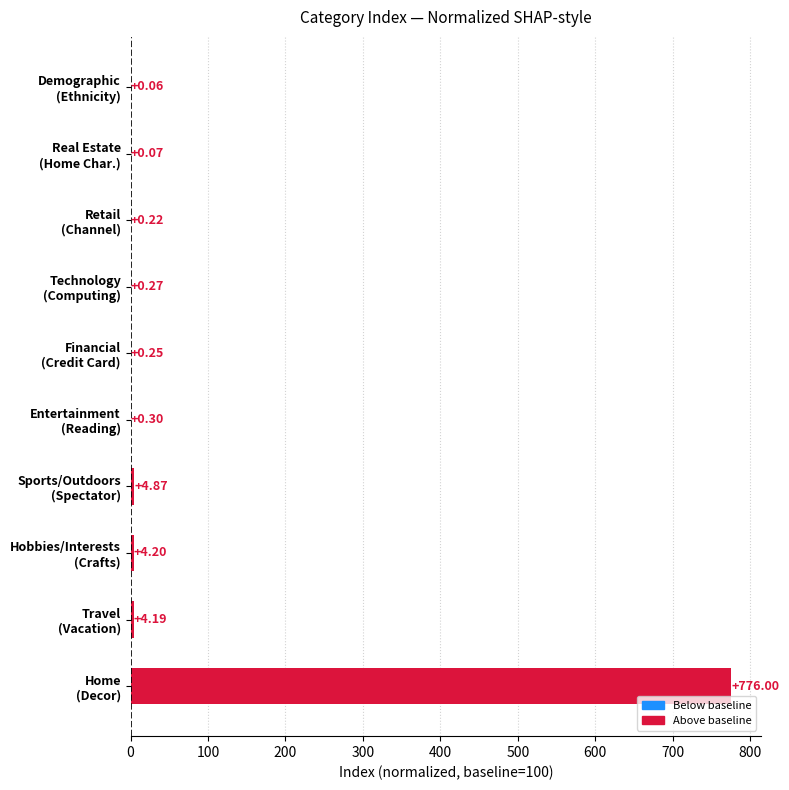

What is the sum of all values?

790.4